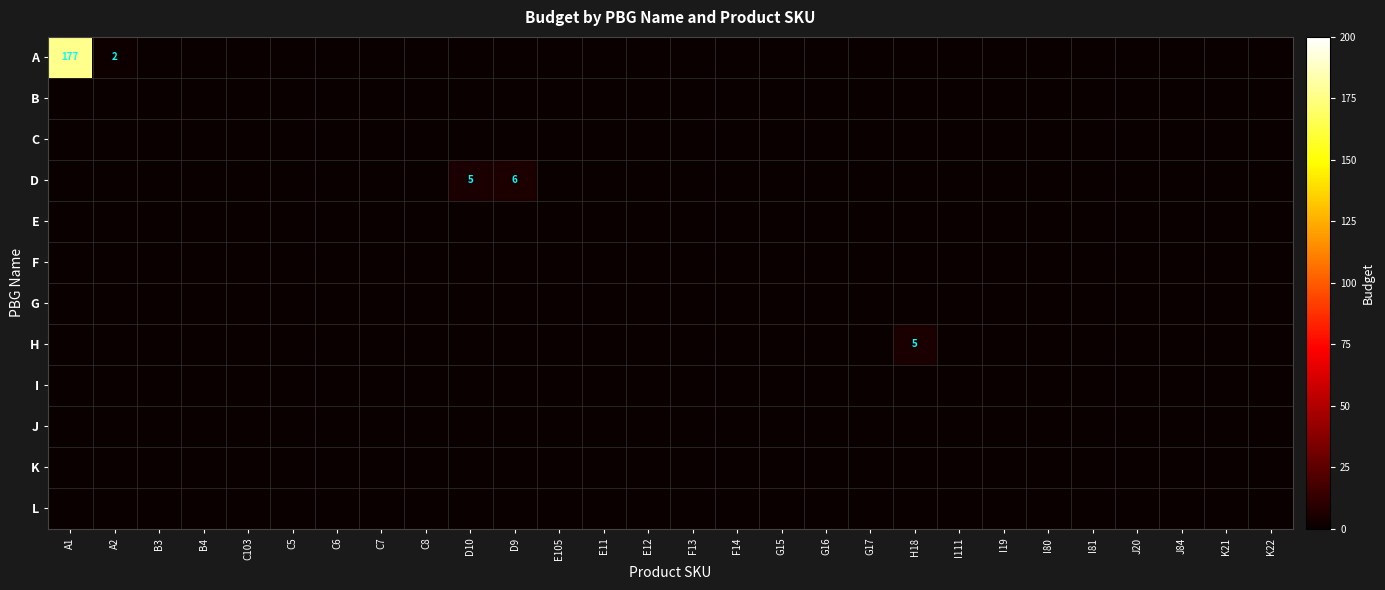

Which series has the largest range (max minus min)?

A